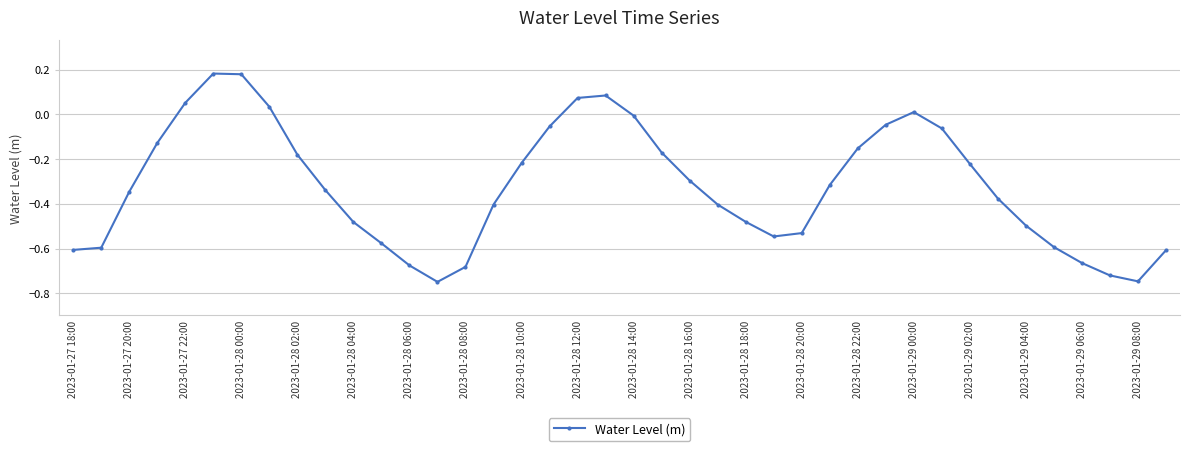

How many interior local valleys (lower than both neighbors) does the data have?

3